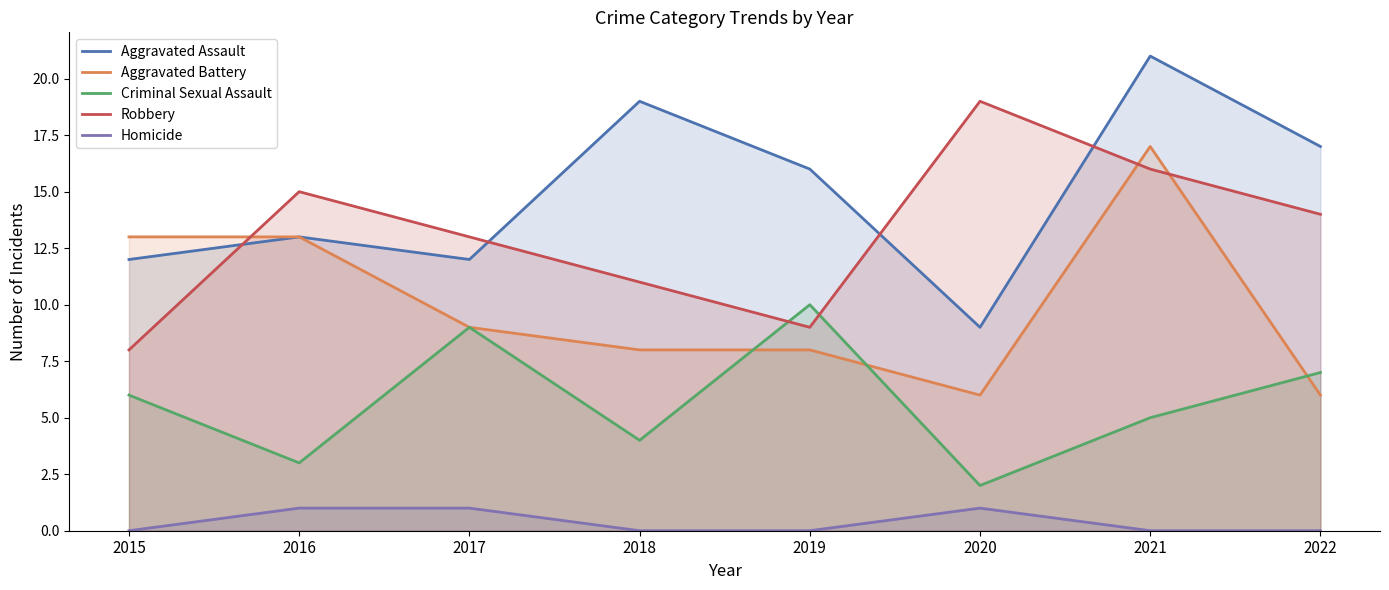

The value of Aggravated Battery at 2015 is 13. True or false?

True